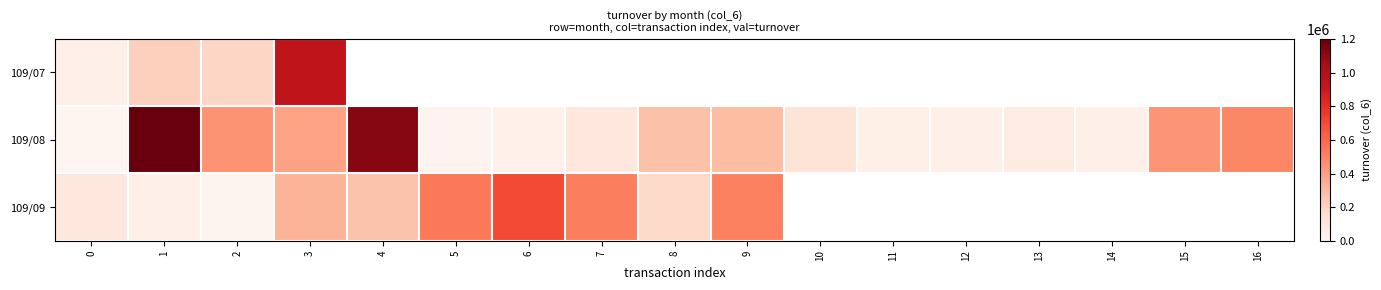

List the labels in order of 109/08 value, smallest first.

0, 5, 6, 12, 14, 11, 13, 7, 10, 8, 9, 3, 15, 2, 16, 4, 1